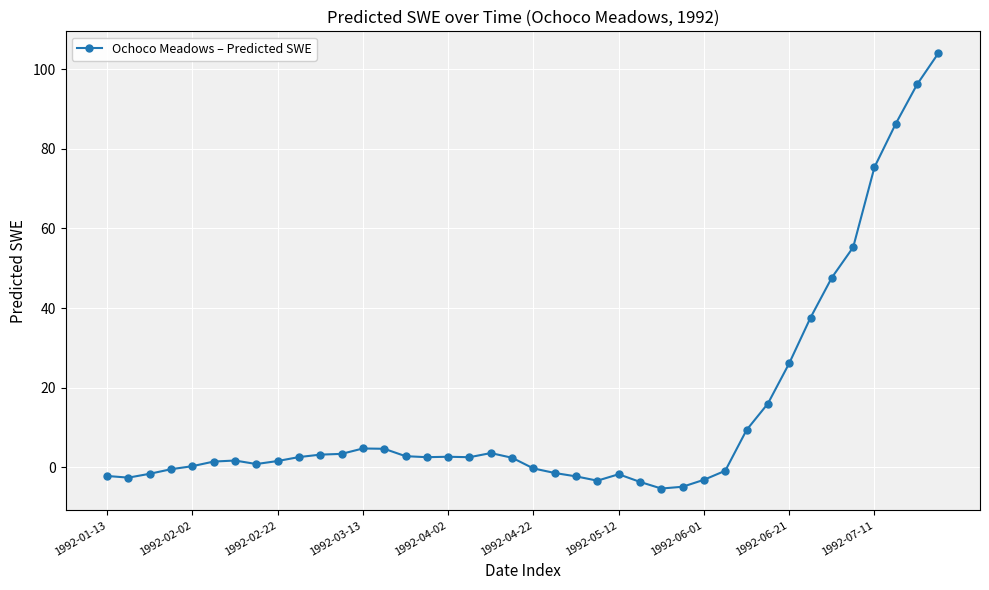

What is the minimum value shown in the chart?

-5.3